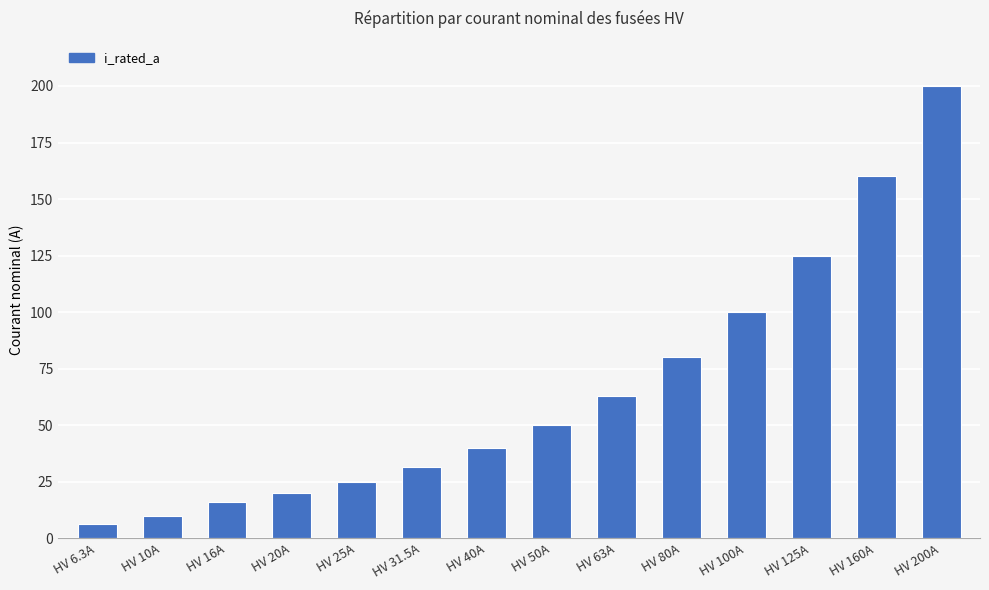

How many categories are shown in the chart?

14